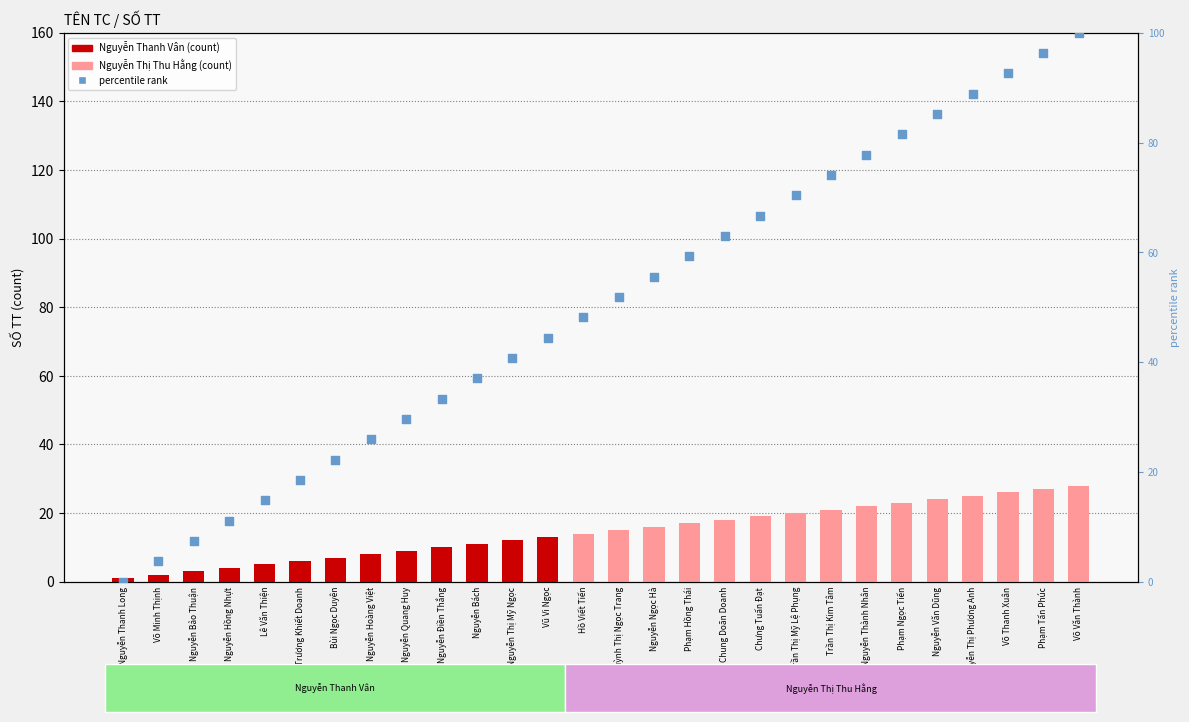

What is the change in value from Bùi Ngọc Duyên to Chung Doãn Doanh?

+40.7